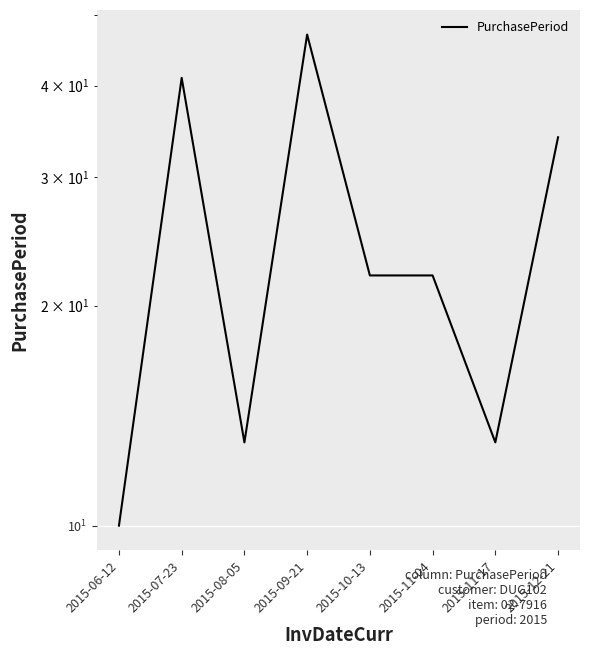

What is the ratio of the value at 2015-06-12 to the value at 2015-11-17?

0.8